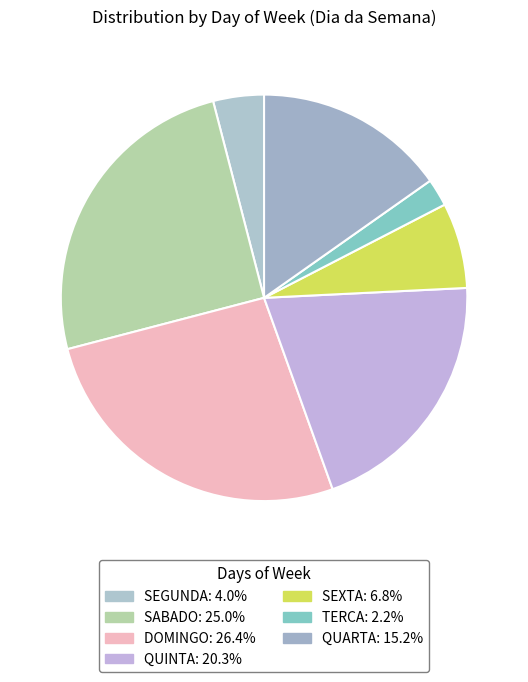

Which category has the smallest portion of the pie?

TERCA